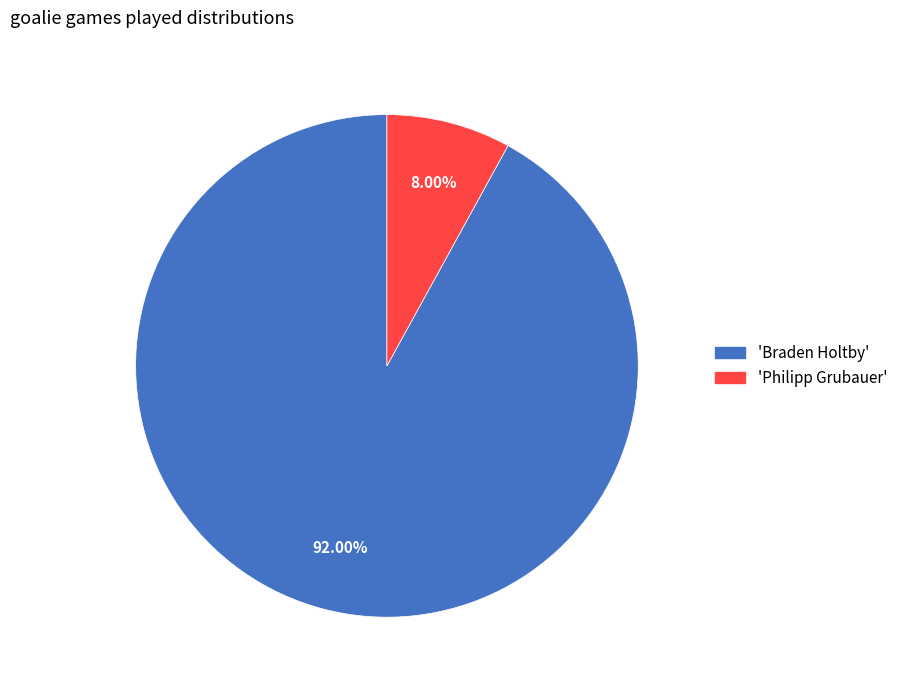

Approximately how many times larger is the value at 'Braden Holtby' compared to 'Philipp Grubauer'?

11.5